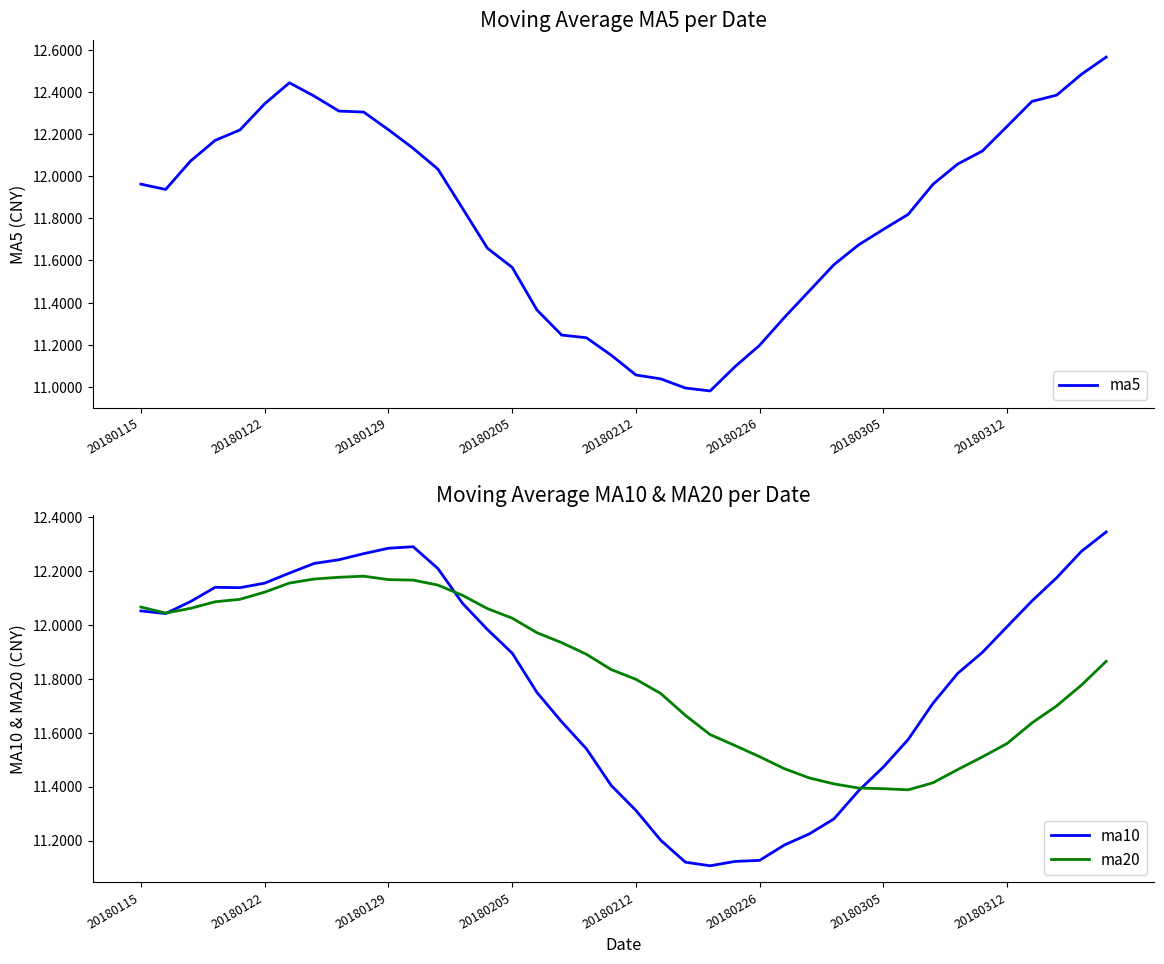

What position from the right is 20180305?

10